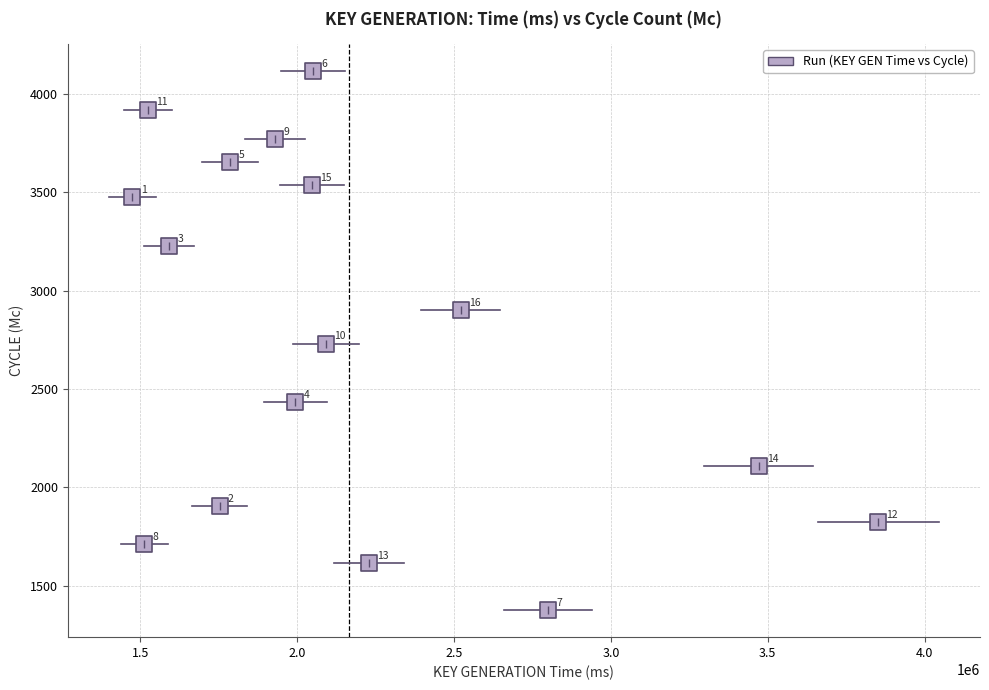

What is the range of X values (max minus min)?

2376911.0